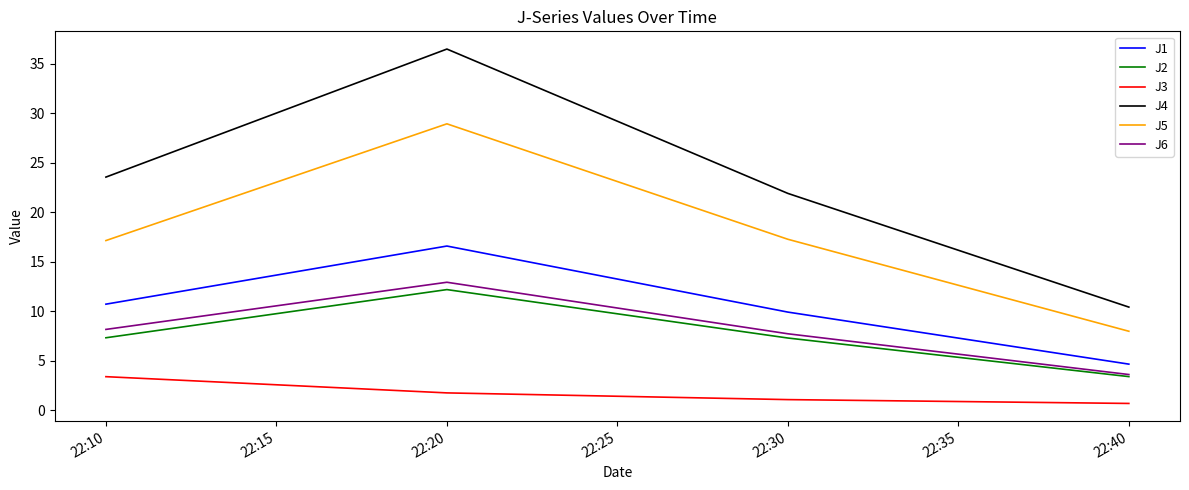

The J1 series shows 9.9 at 22:30. True or false?

True